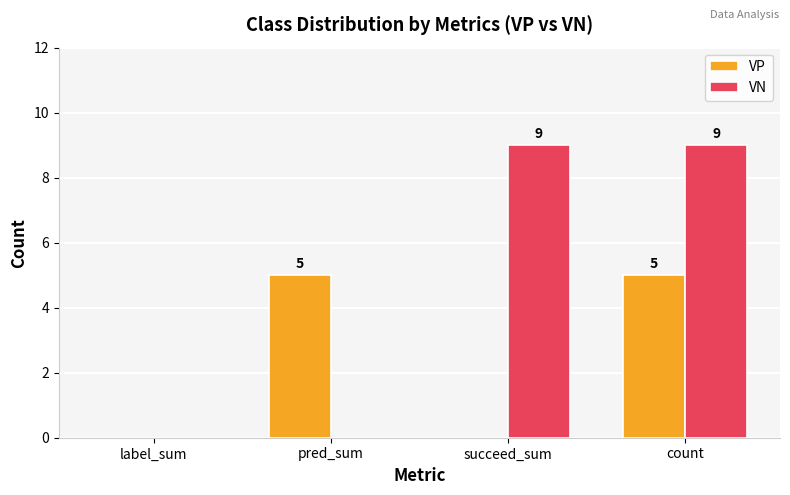

True or false: VN has a value of 9 at succeed_sum.

True